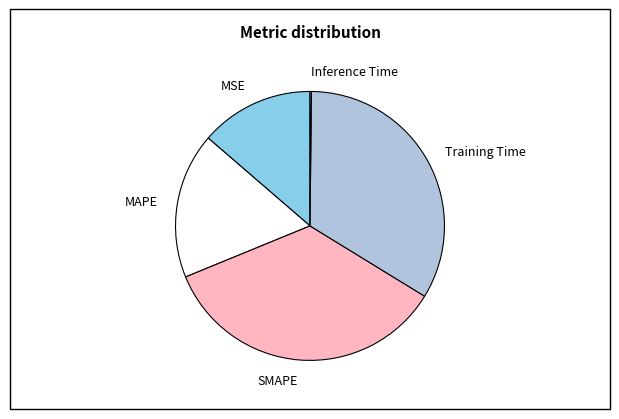

Is it true that MSE is 14% of the pie?

True